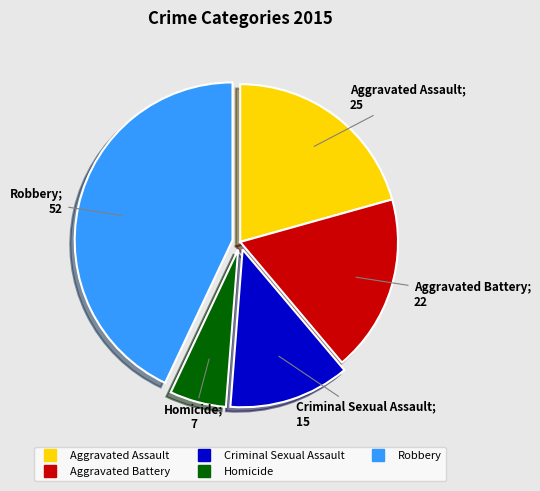

Between Homicide and Aggravated Assault, which is larger?

Aggravated Assault